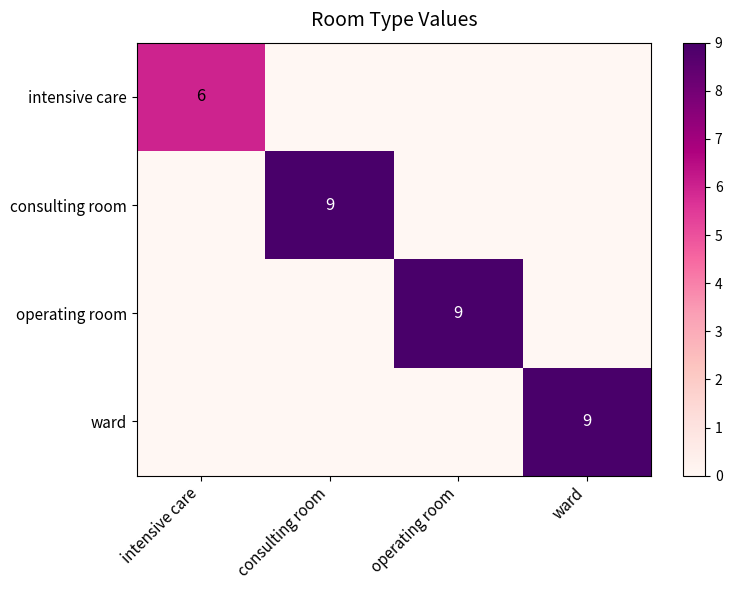

True or false: ward has a value of 16 at ward.

False